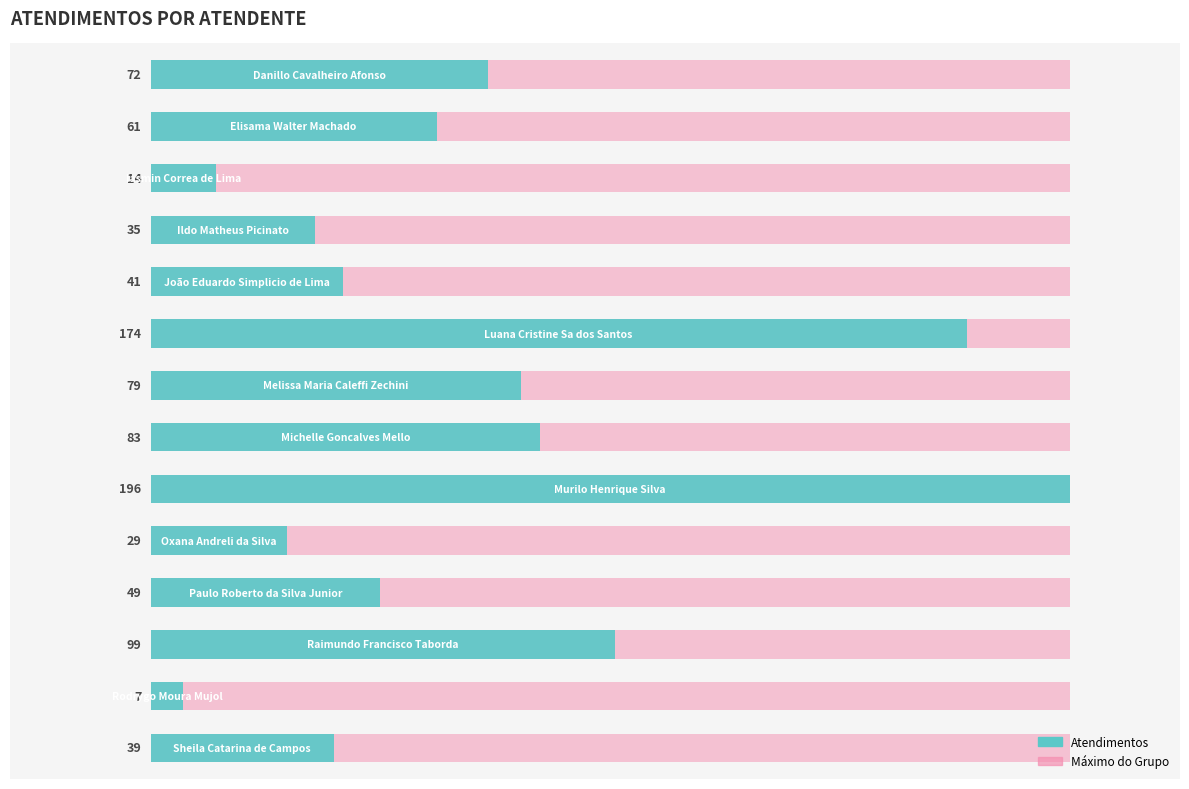

What is the change in value from 3 to 9?

-6